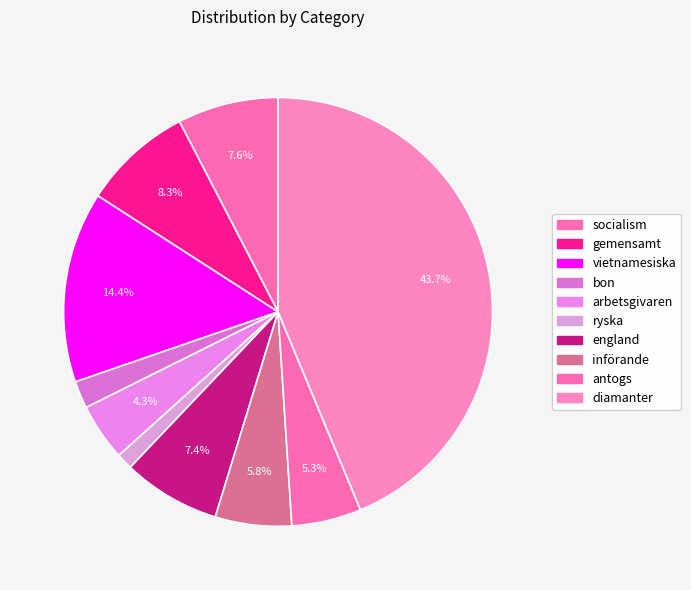

How many slices are in this pie chart?

10